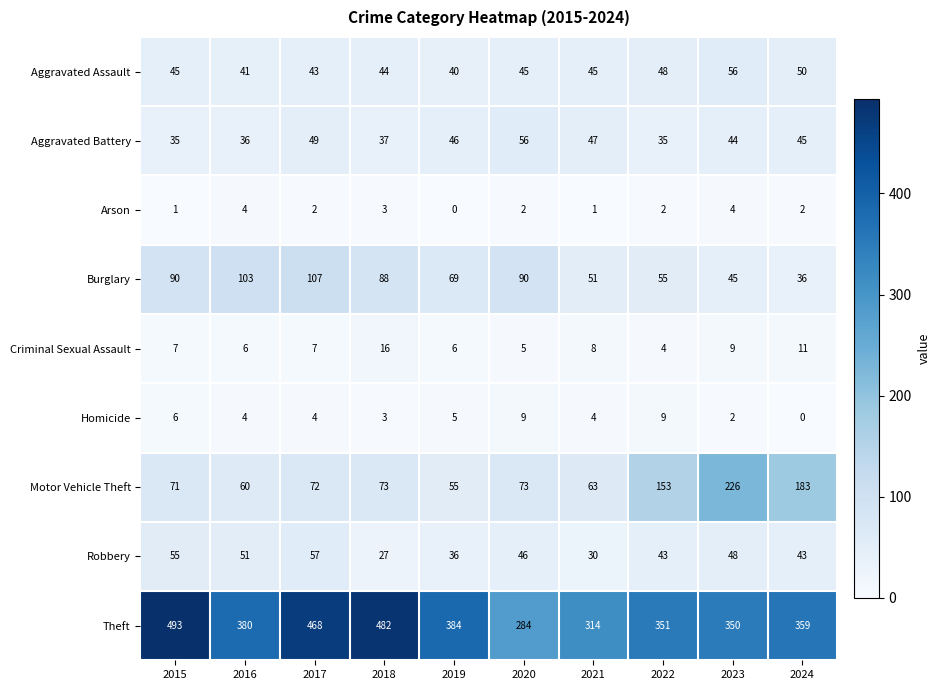

At which label is Theft closest to 388?

2019